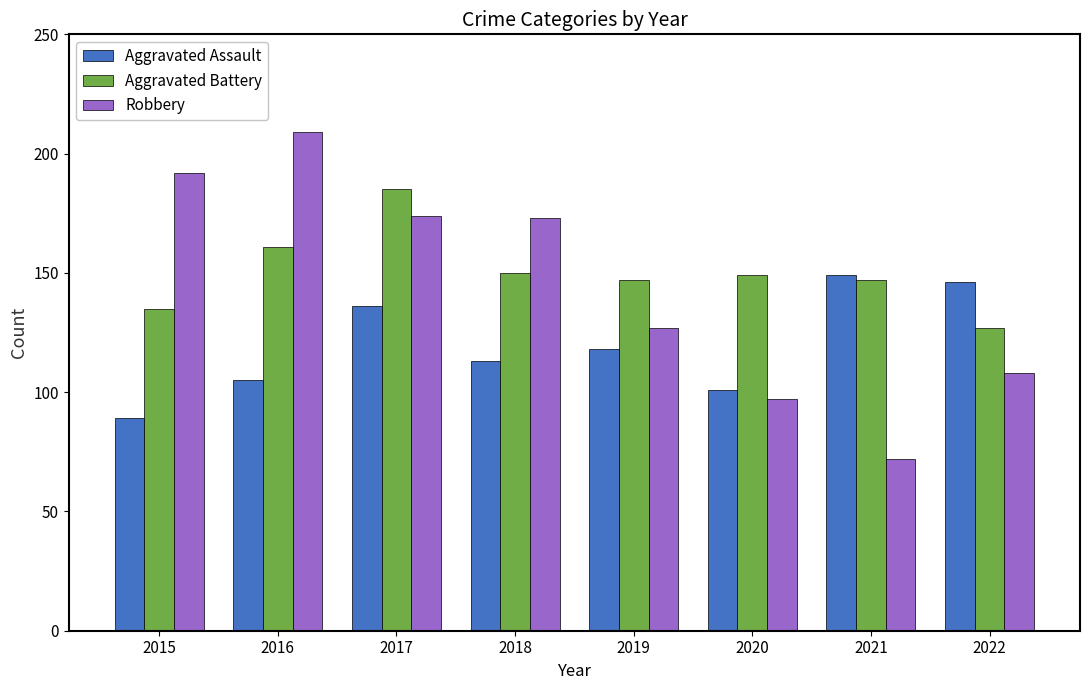

Rank the series by their maximum value, from lowest to highest.

Aggravated Assault, Aggravated Battery, Robbery